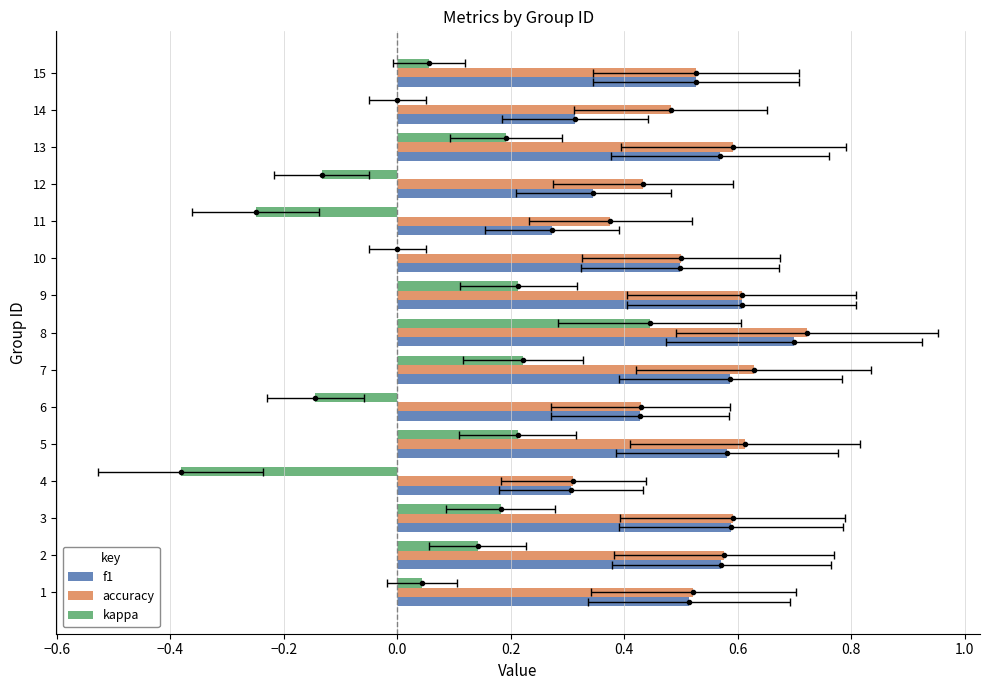

Which series has the largest total across all categories?

accuracy